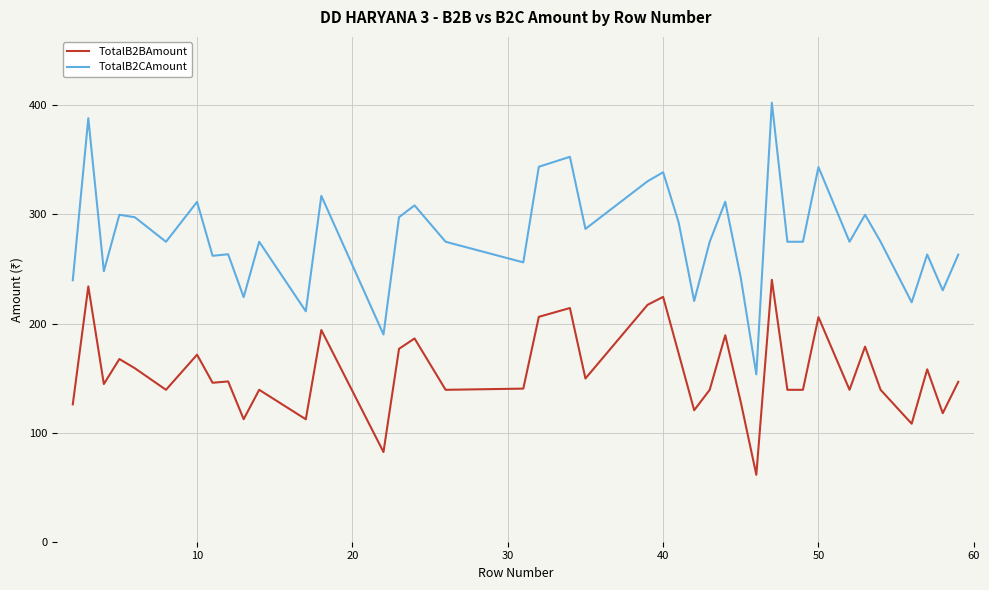

What is the greatest value displayed?

402.4